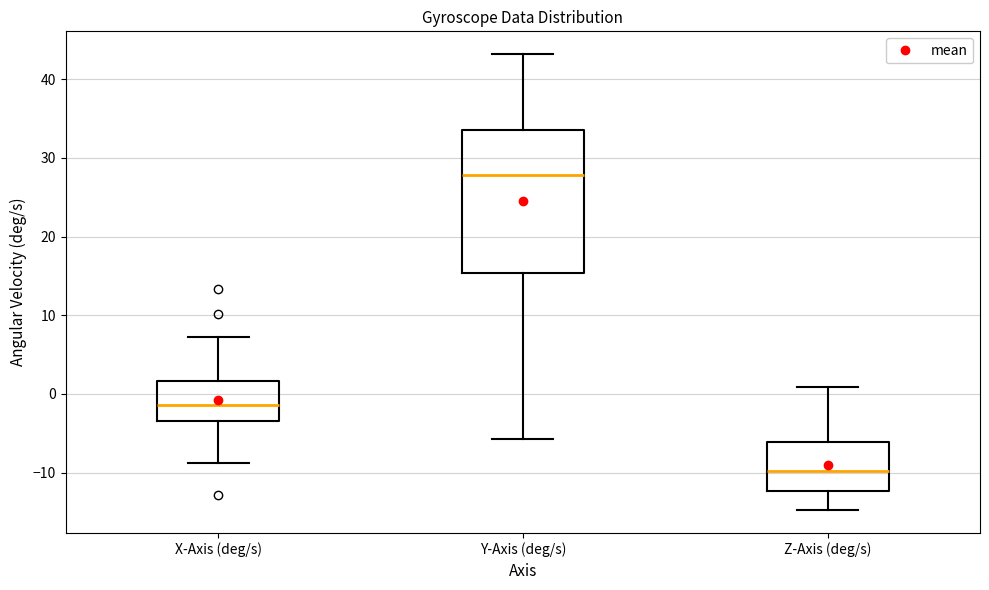

Reading left to right, read every box against the y-axis: the position of its median line, the range the box covers, and the ends of its whiskers. The values are not printed on the chart, so give them approximately, as read against the axis.

X-Axis (deg/s): median -1, box -3 to 2, whiskers -9 to 7
Y-Axis (deg/s): median 28, box 15 to 34, whiskers -6 to 43
Z-Axis (deg/s): median -10, box -12 to -6, whiskers -15 to 1